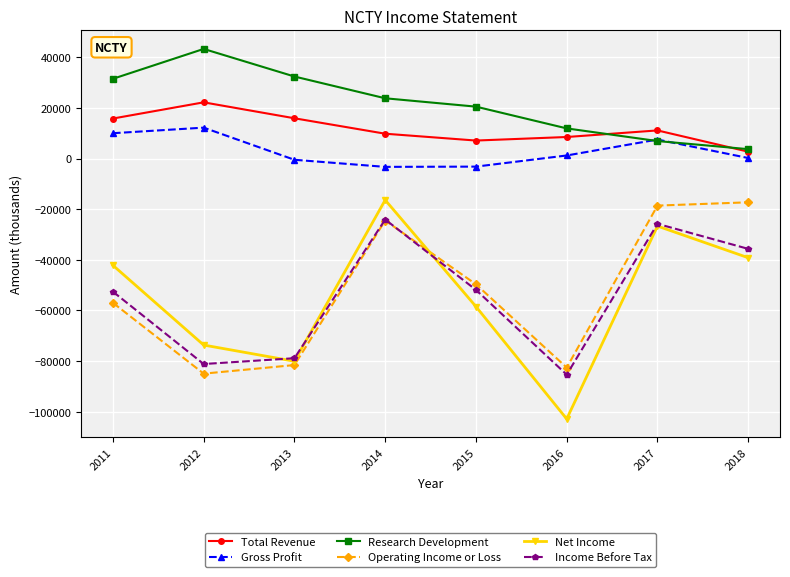

Which series ends up on top after the final intersection of Net Income and Operating Income or Loss?

Operating Income or Loss